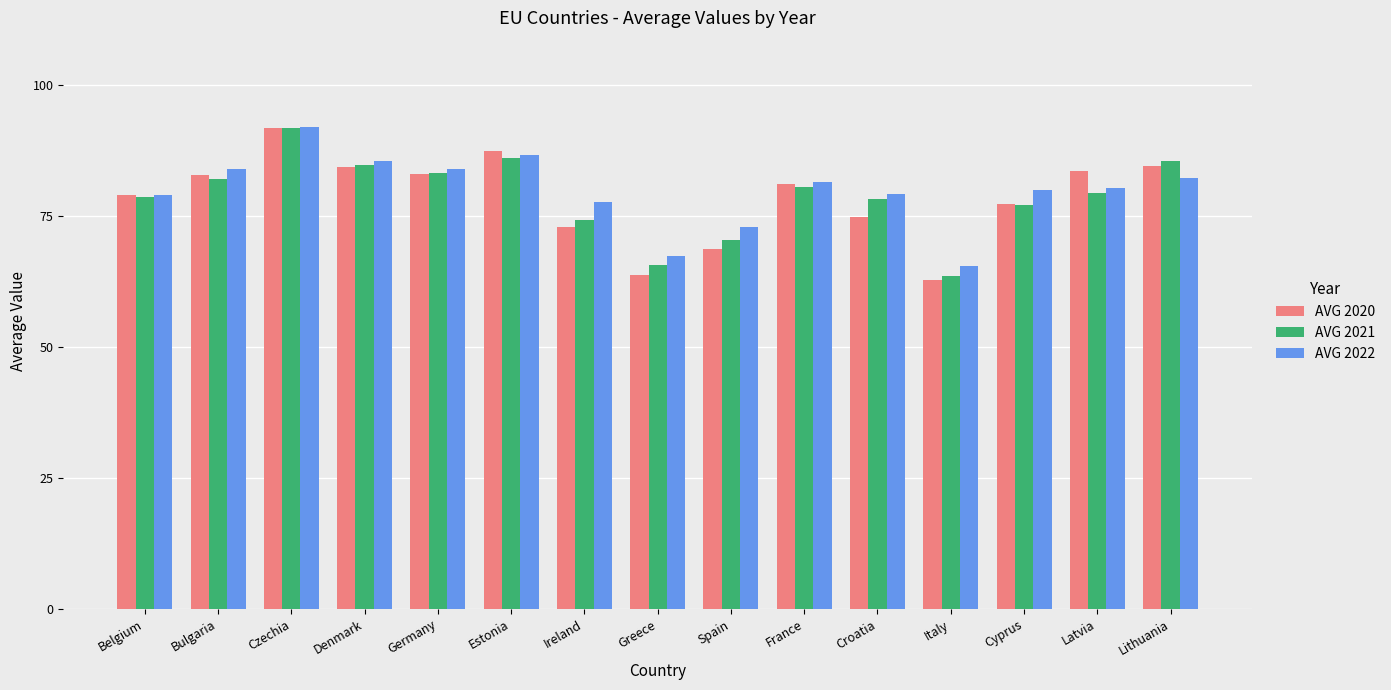

Is it true that AVG 2020 equals 133.6 at France?

False